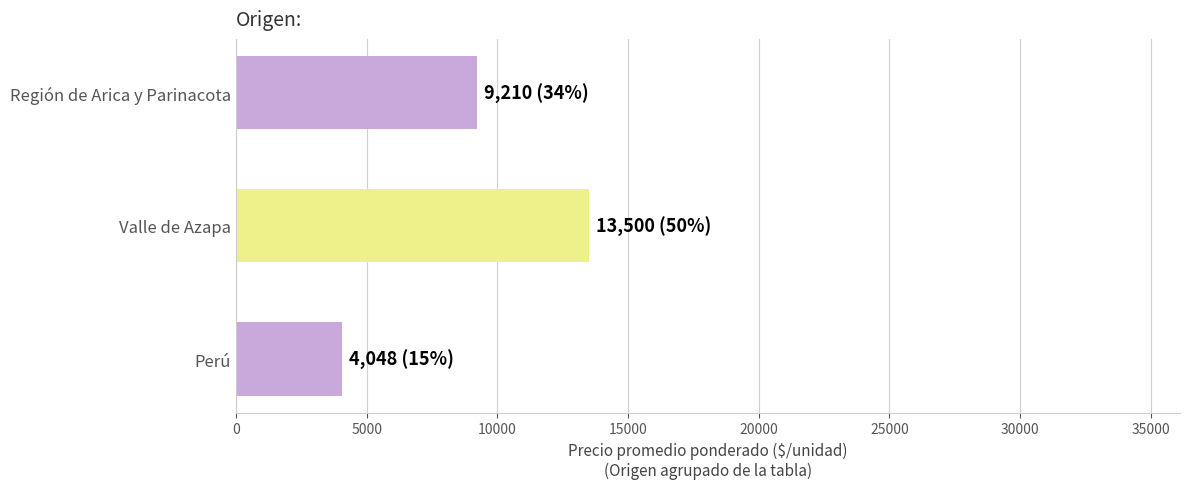

What is the ratio of the value at Región de Arica y Parinacota to the value at Valle de Azapa?

0.7